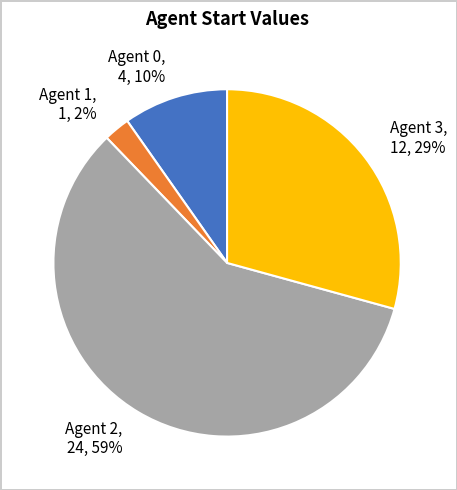

Is there any slice that represents more than half of the pie?

Yes